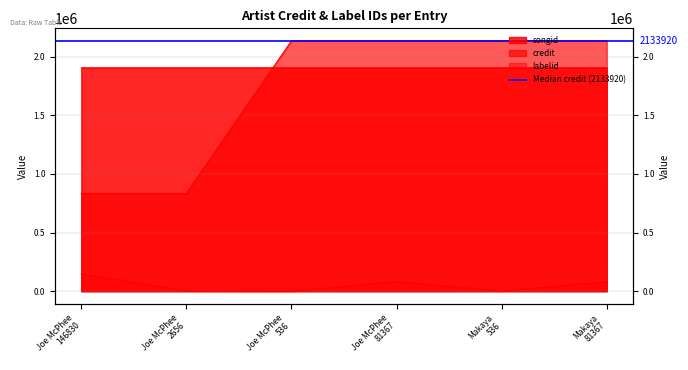

Rank the series by their maximum value, from highest to lowest.

songid, credit, labelid